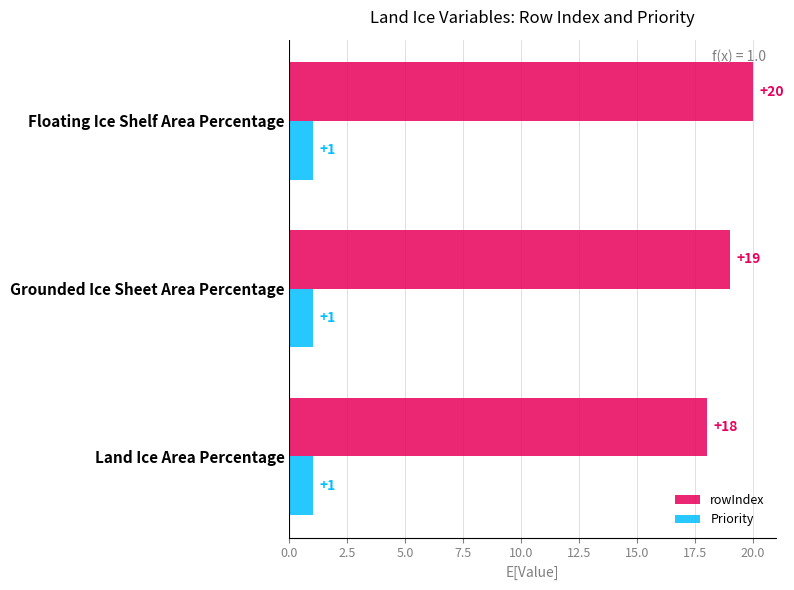

Where is rowIndex nearest to the value 19?

Grounded Ice Sheet Area Percentage